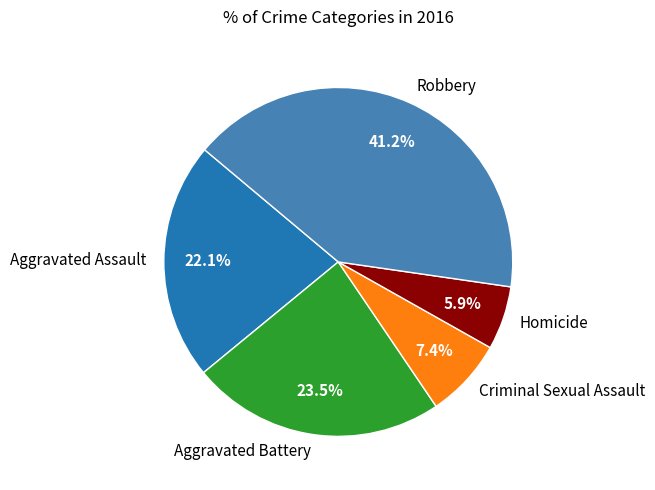

Which slice is the largest?

Robbery